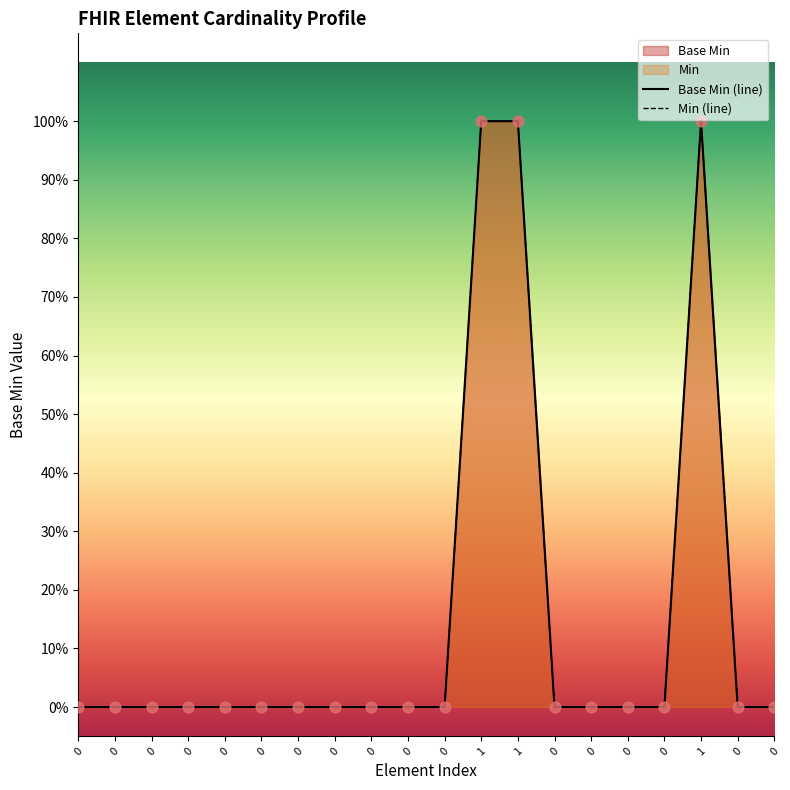

At how many categories does at least one series exceed 0?

3